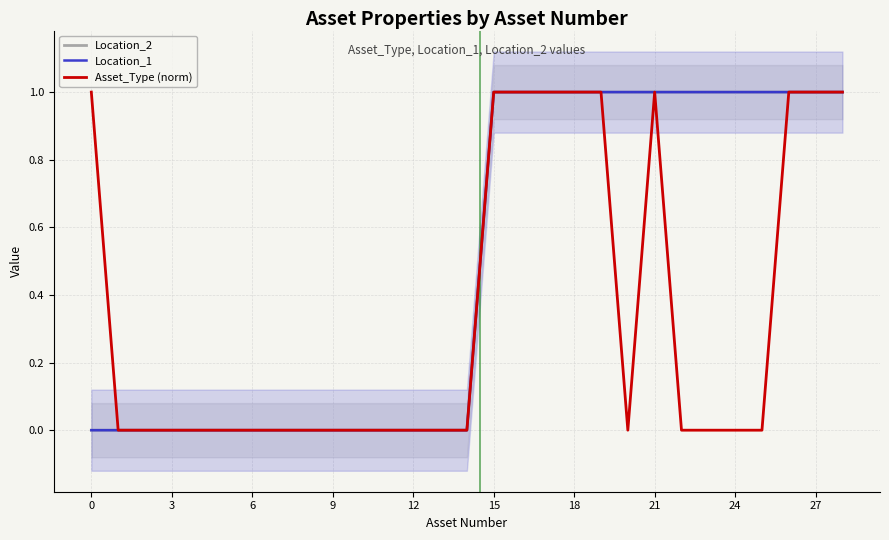

The value of Location_2 at 26 is 1. True or false?

False